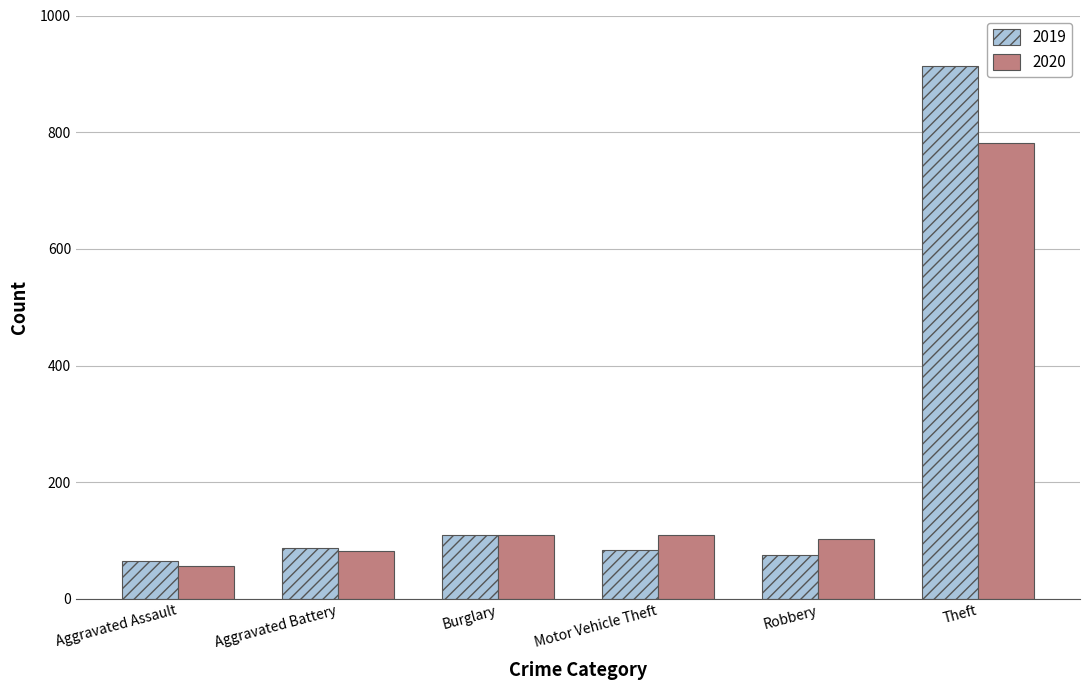

Rank the series by their maximum value, from highest to lowest.

2019, 2020